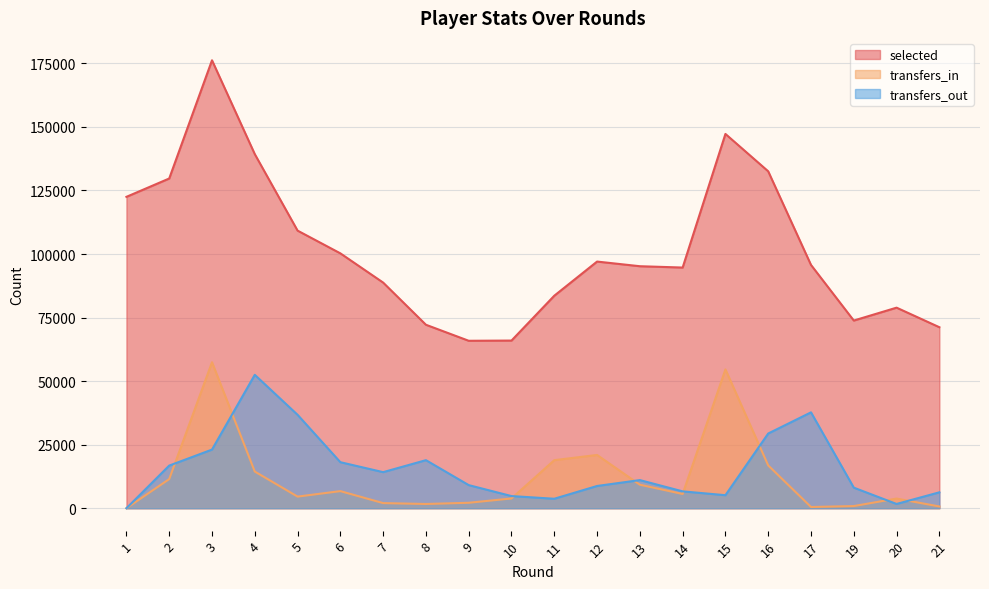

What is the sum of all transfers_in values?

236326